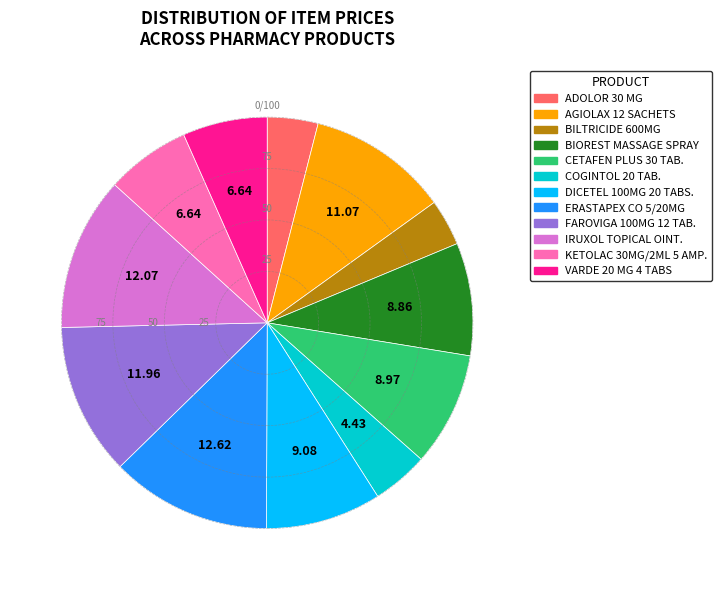

Between IRUXOL TOPICAL OINT. and ERASTAPEX CO 5/20MG, which is larger?

ERASTAPEX CO 5/20MG